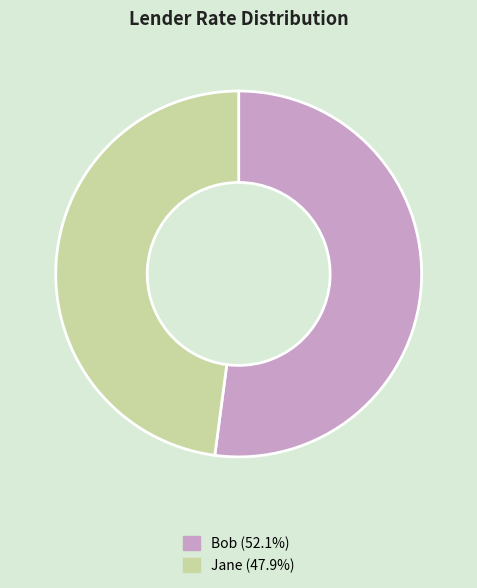

Do Jane and Bob together represent more than half of the pie?

Yes